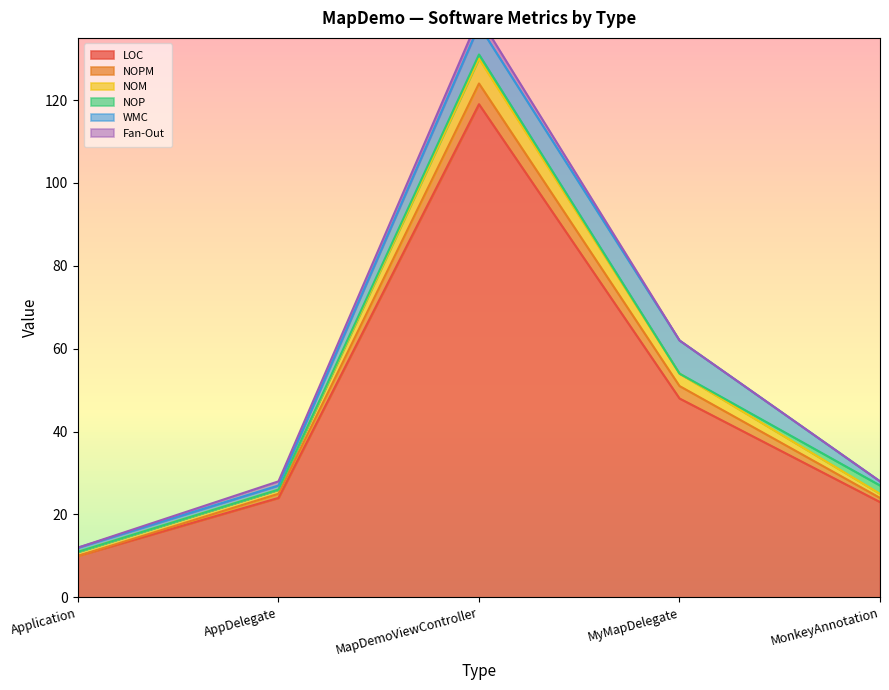

The value of NOPM at Application is 0. True or false?

True